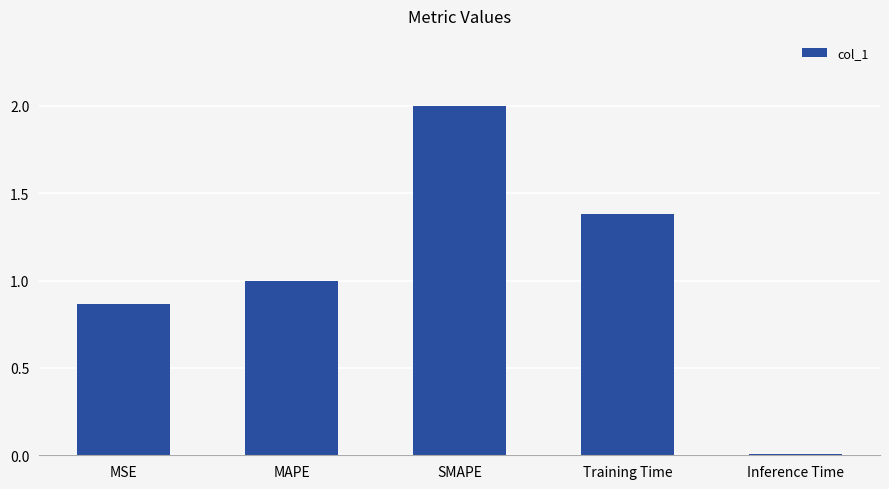

How many data points are less than 1?

2